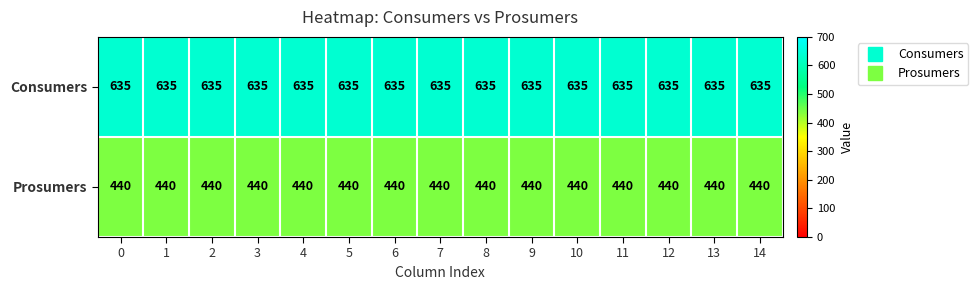

What is the highest value of the Prosumers series?

440